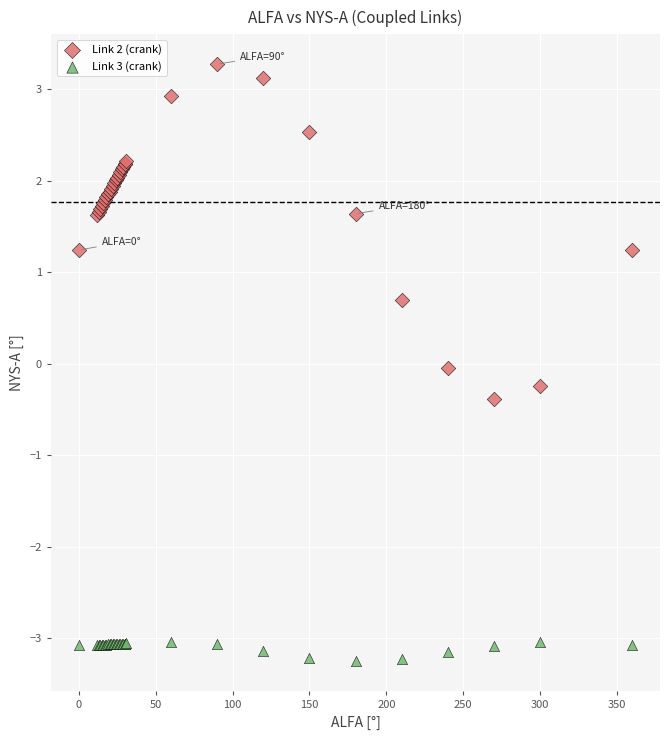

Which series has the largest Y range (max minus min)?

Link 2 (crank)